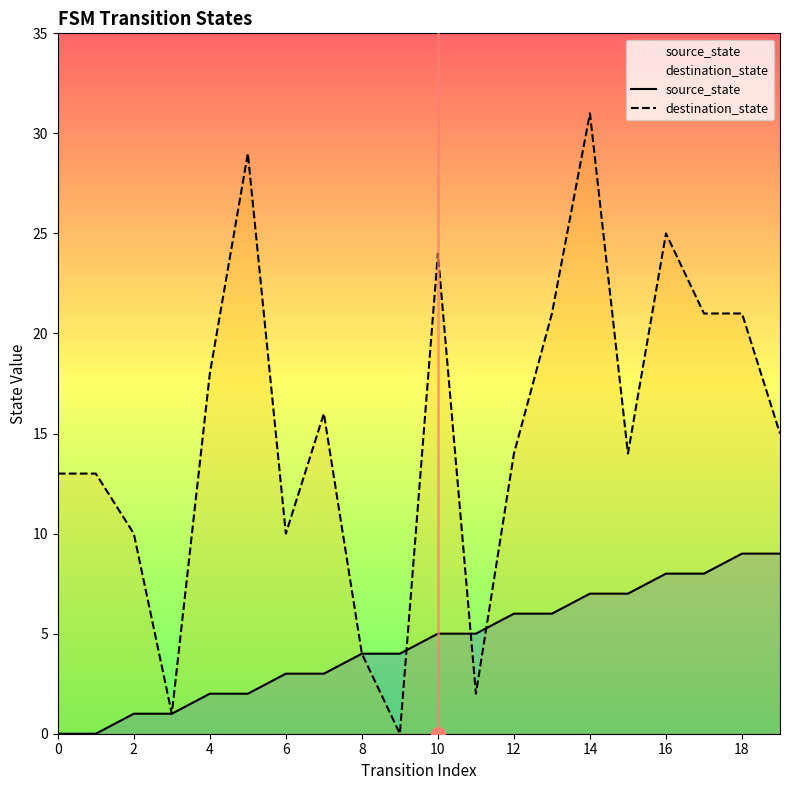

Is it true that destination_state equals 21 at 18?

True